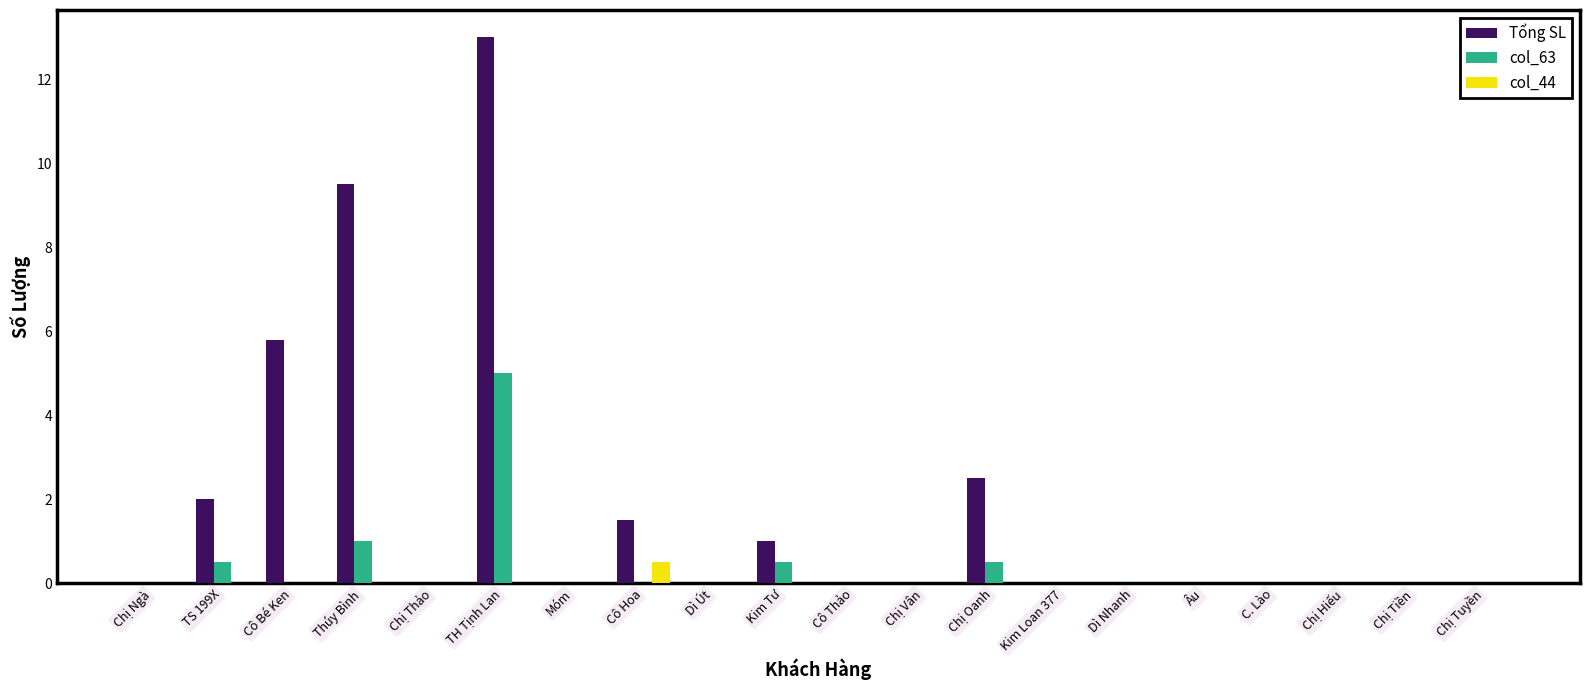

Count the number of categories in the chart.

20